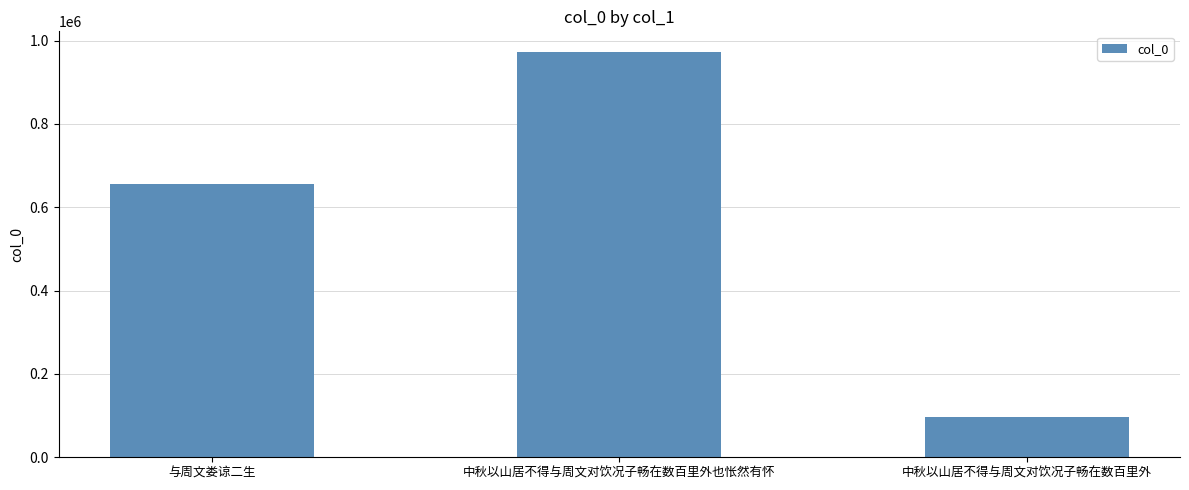

True or false: the data shows 51426 at 中秋以山居不得与周文对饮况子畅在数百里外.

False